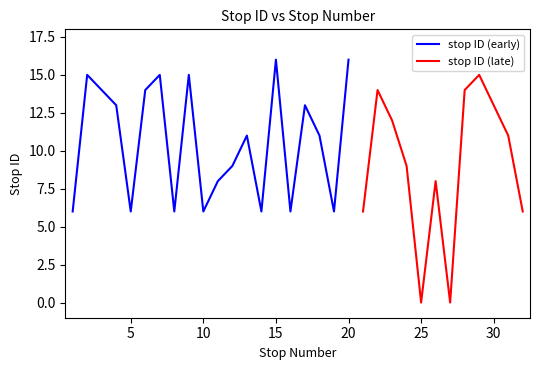

What is the sum of all values?

320